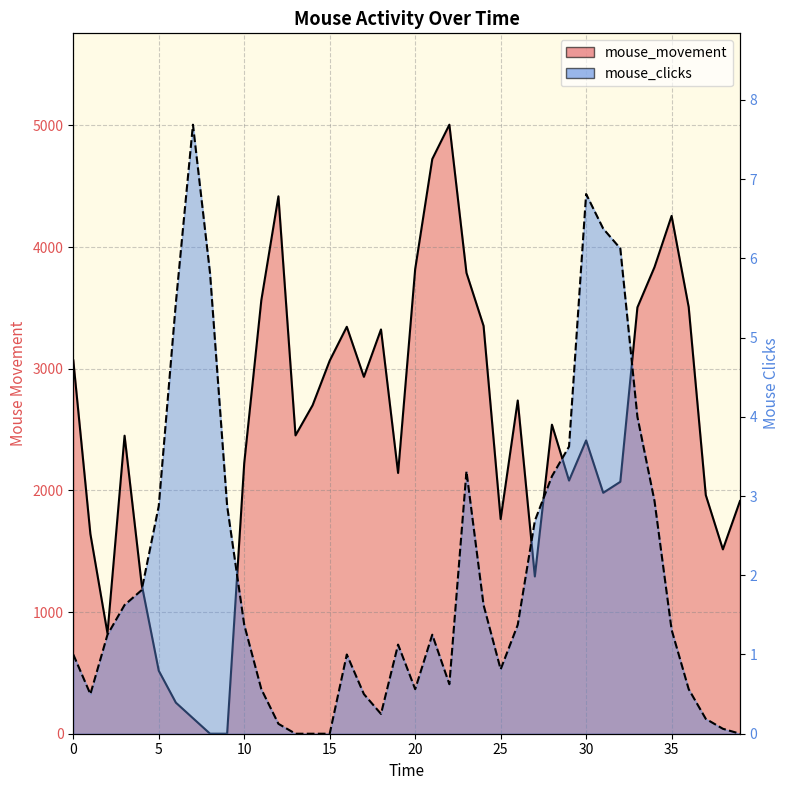

What is the difference between the maximum and second lowest values in the mouse_movement series?

5005.6